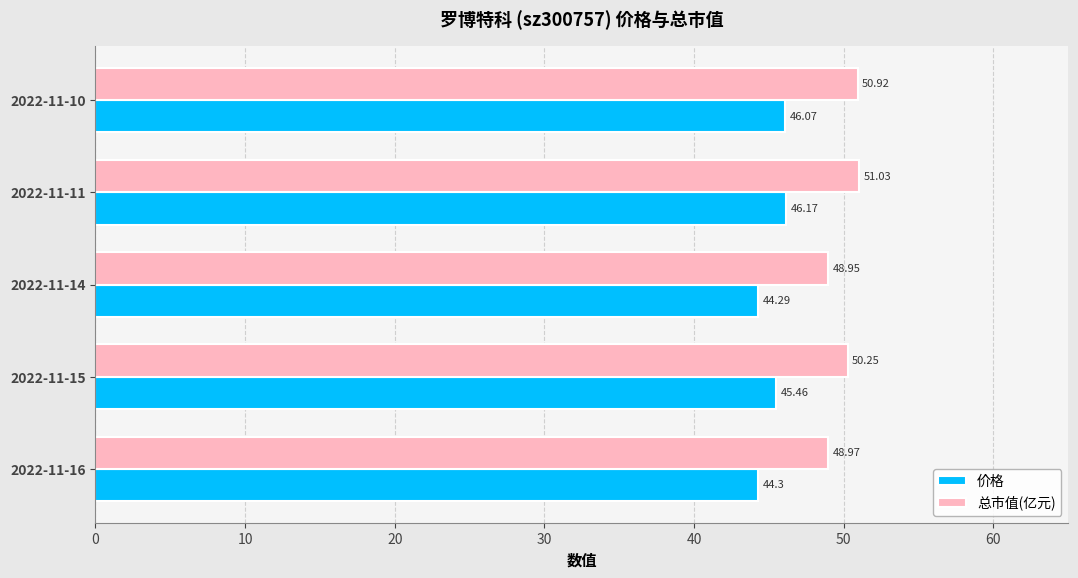

At how many categories does at least one series exceed 47?

5